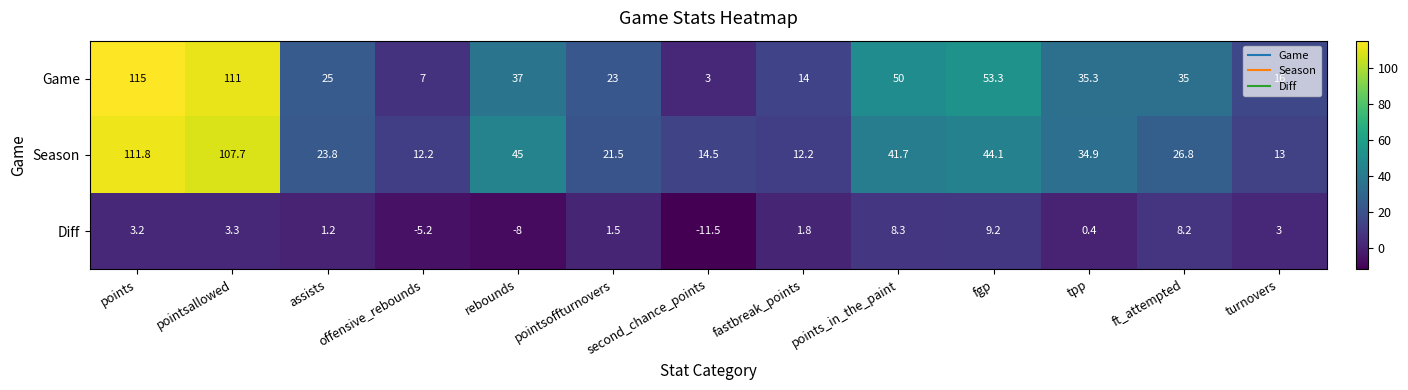

What is the spread (max minus min) of values at pointsoffturnovers?

21.5